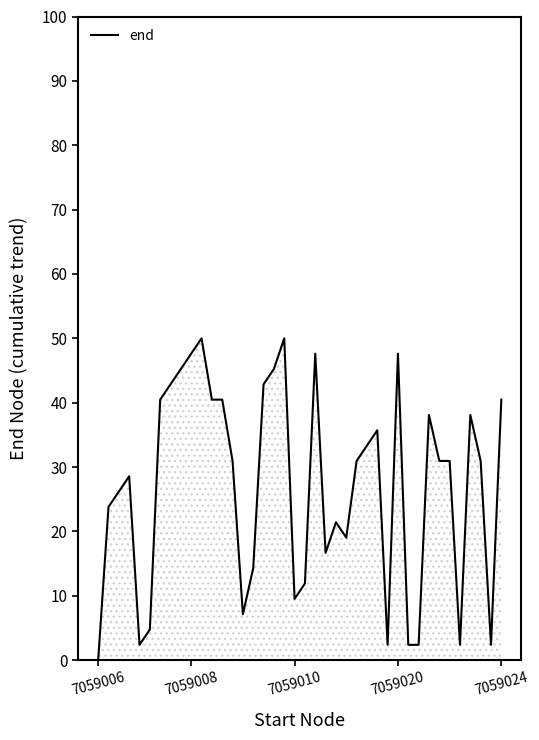

What is the maximum value shown in the chart?

50.0